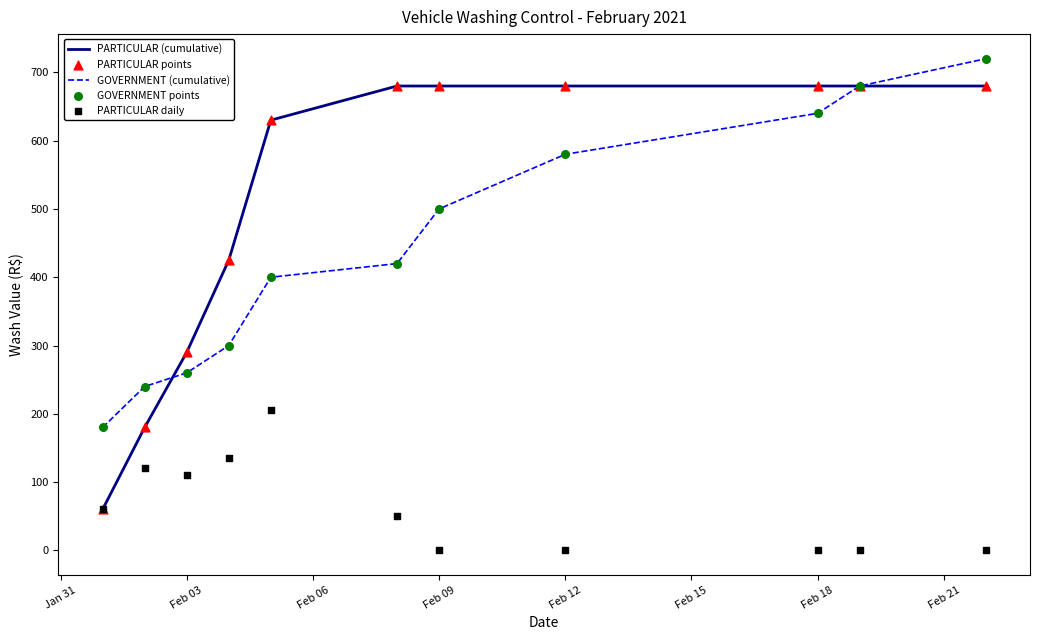

What are all the series names shown in the legend?

PARTICULAR (cumulative), GOVERNMENT (cumulative), PARTICULAR points, GOVERNMENT points, PARTICULAR daily